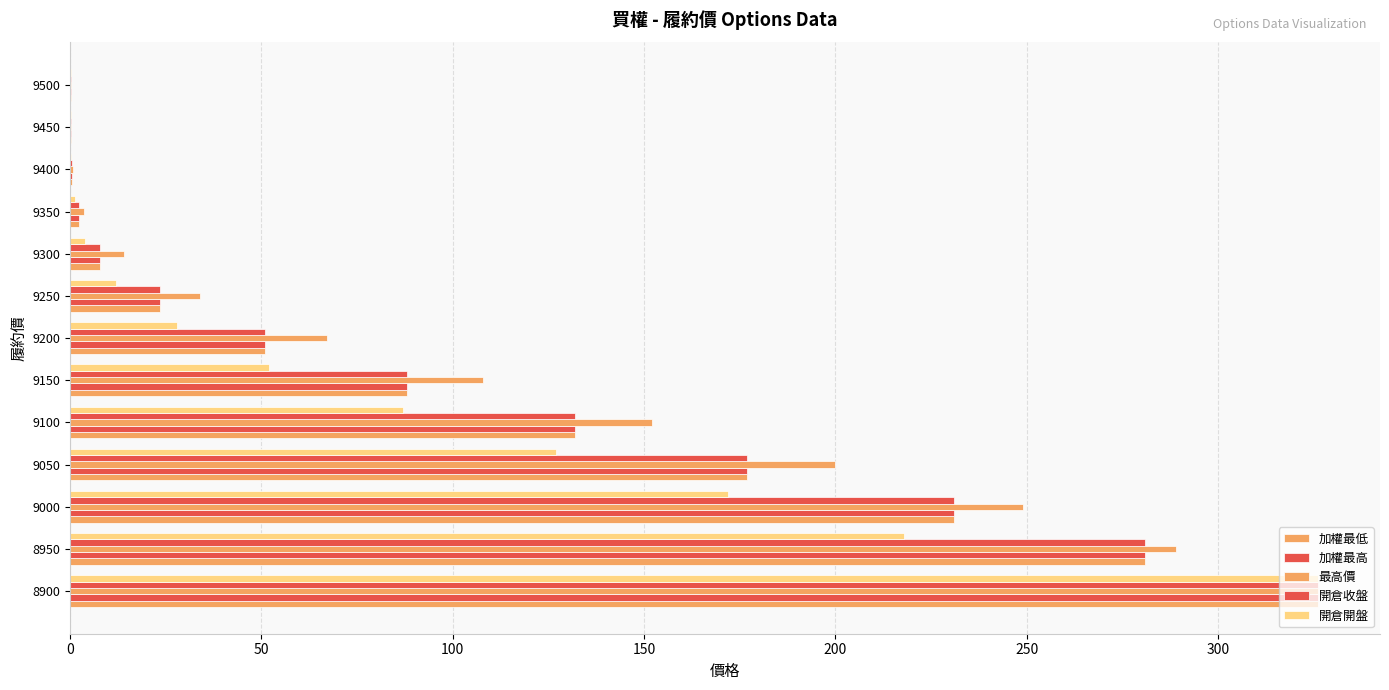

Which series has the largest total across all categories?

最高價